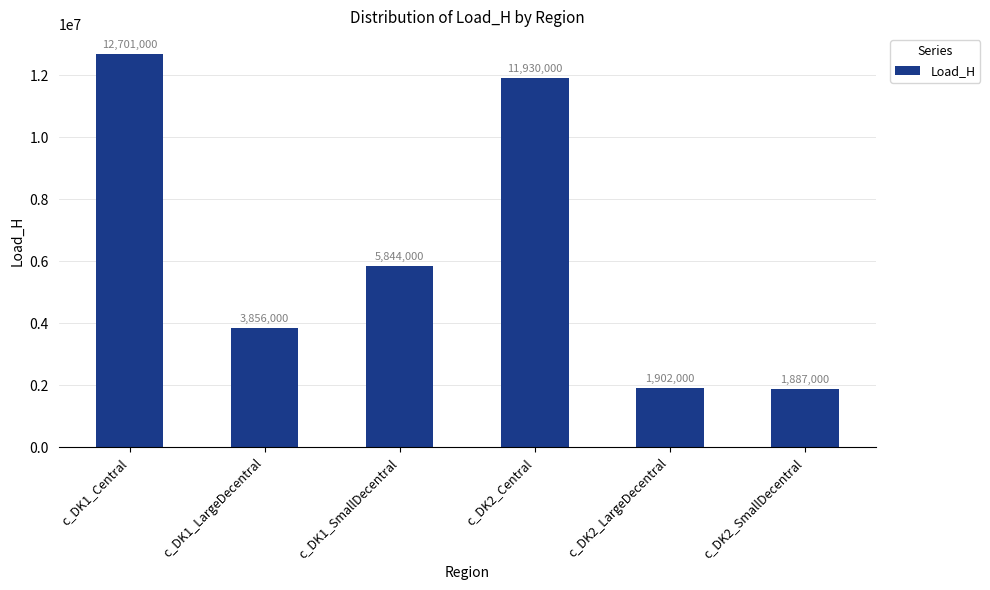

What is the sum of the values at c_DK1_Central and c_DK1_SmallDecentral?

18545000